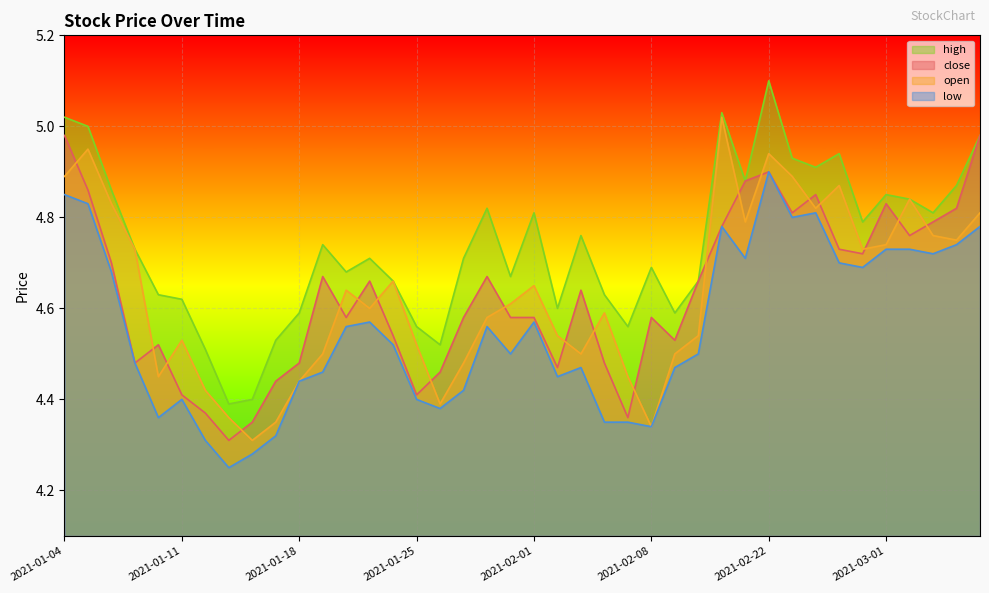

What is the value of the low point at the 31st from the left?

4.9